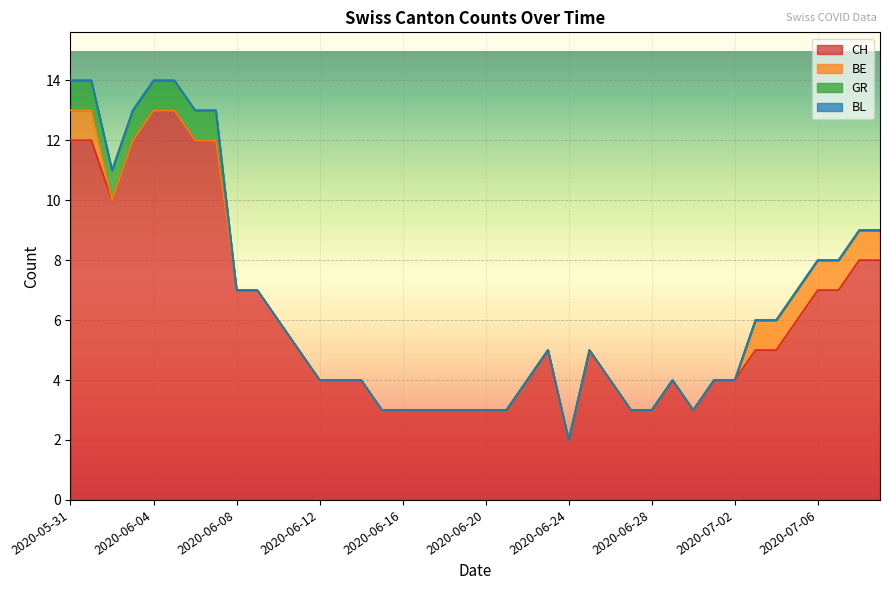

True or false: GR has a value of 0 at 2020-06-27.

True